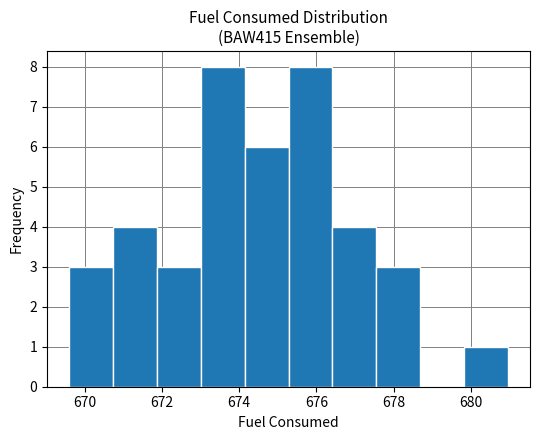

What is the height of the bar covering 673.0 to 674.2 on the x-axis? Neither the bar edges nor the heights are printed on the chart, so give them approximately, as read against the axes.

8